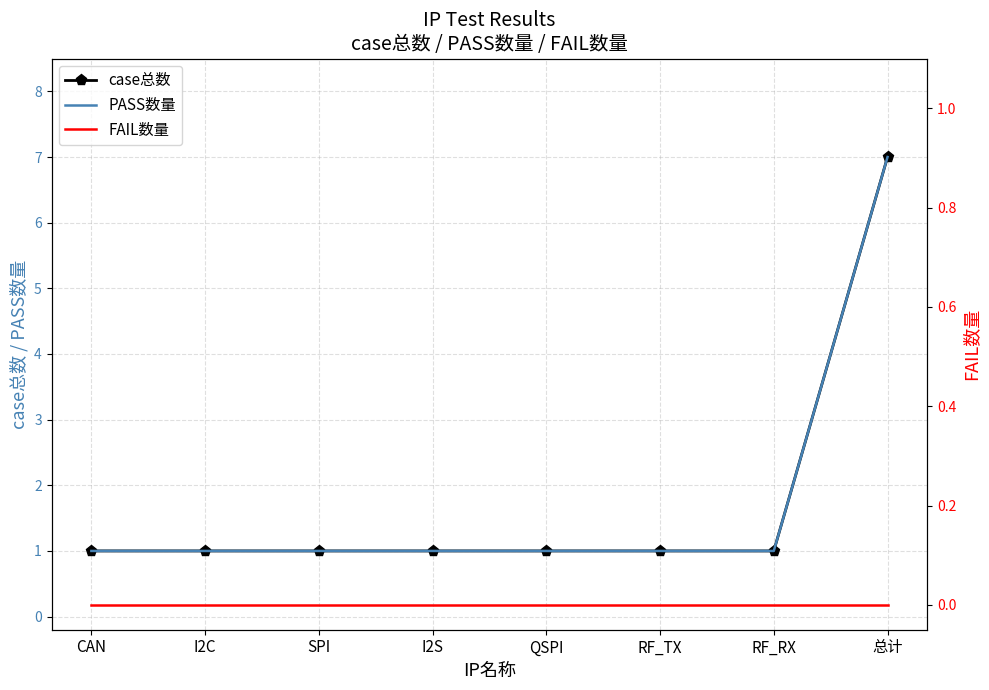

What is the greatest value displayed?

7